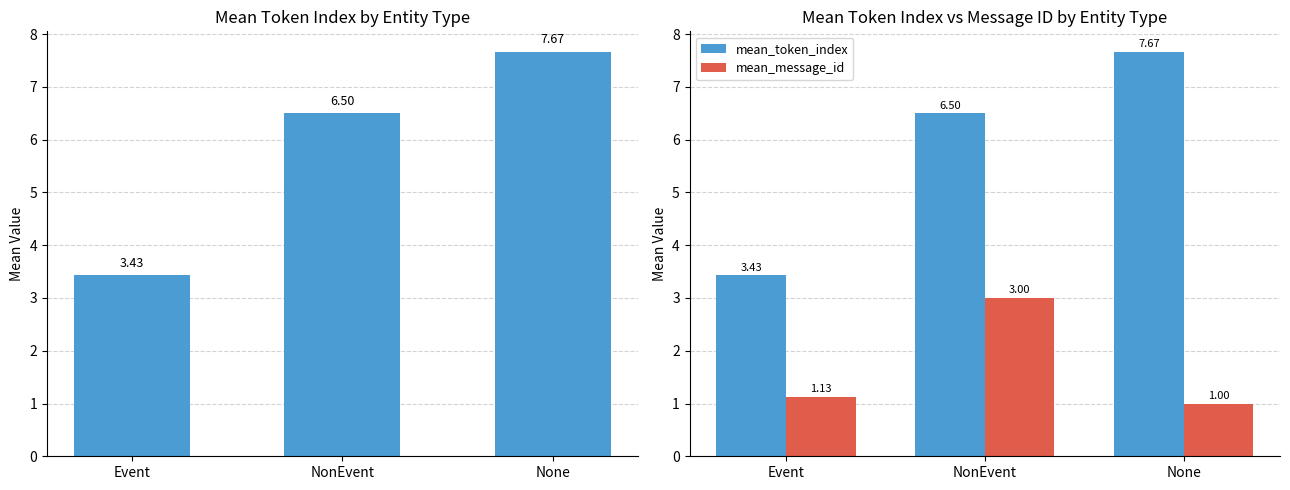

Reading left to right, extract all data points from this chart.

mean_token_index: 3.4	6.5	7.7
mean_message_id: 1.1	3.0	1.0